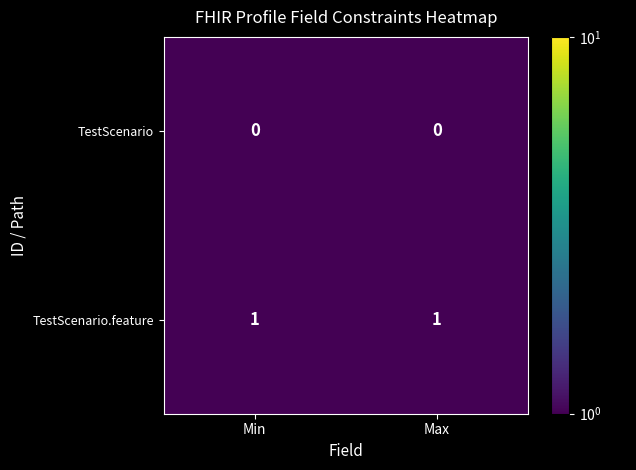

What is the difference between the highest and lowest values at Min?

1